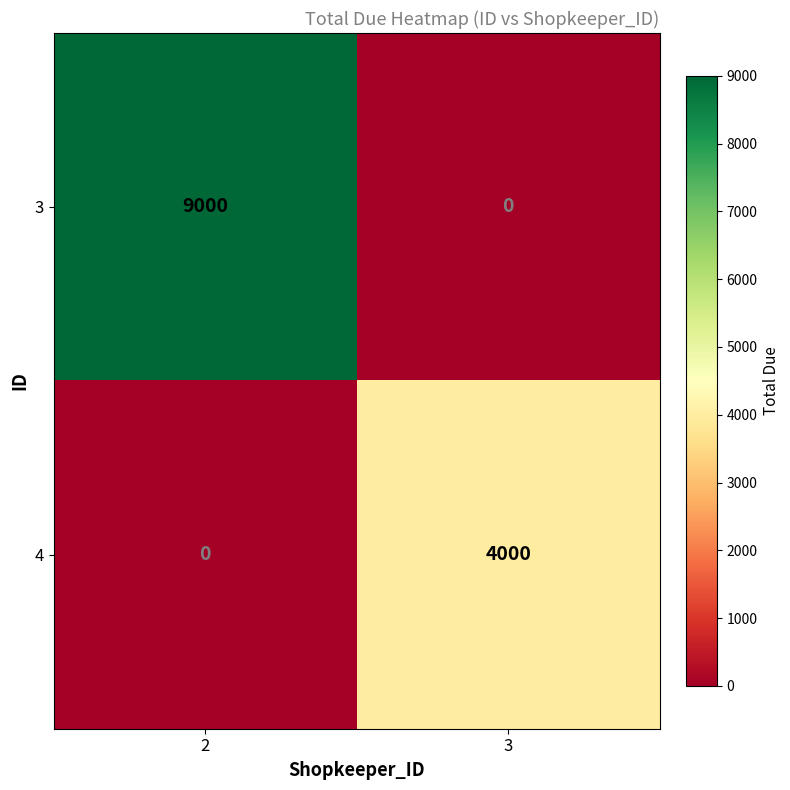

Is it true that 3 equals 0 at 3?

True